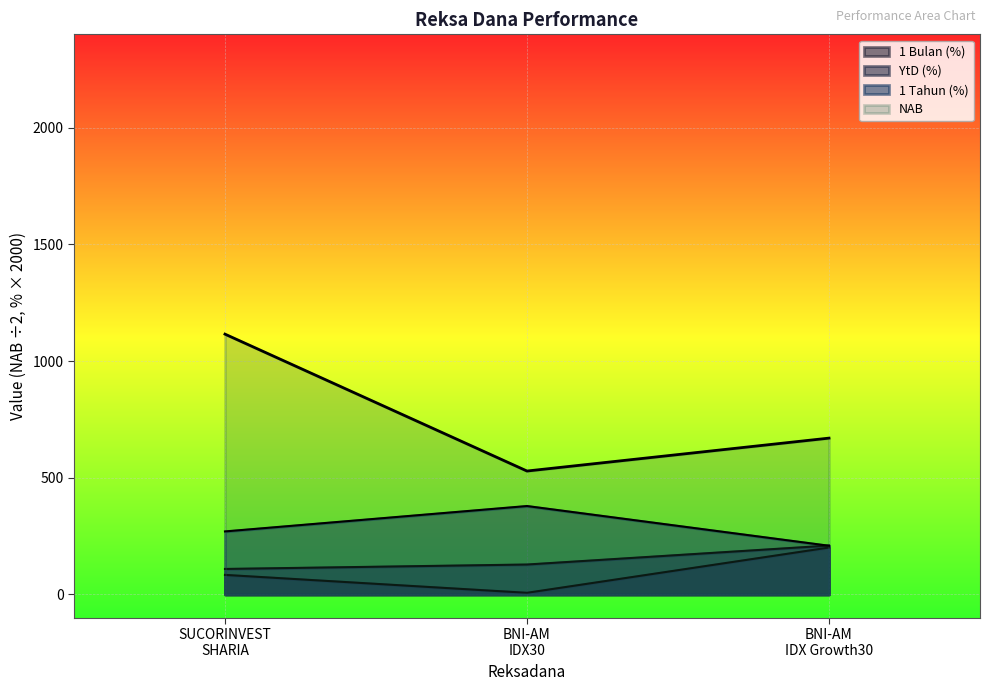

What are all the series names shown in the legend?

NAB, 1 Bulan (%), YtD (%), 1 Tahun (%)